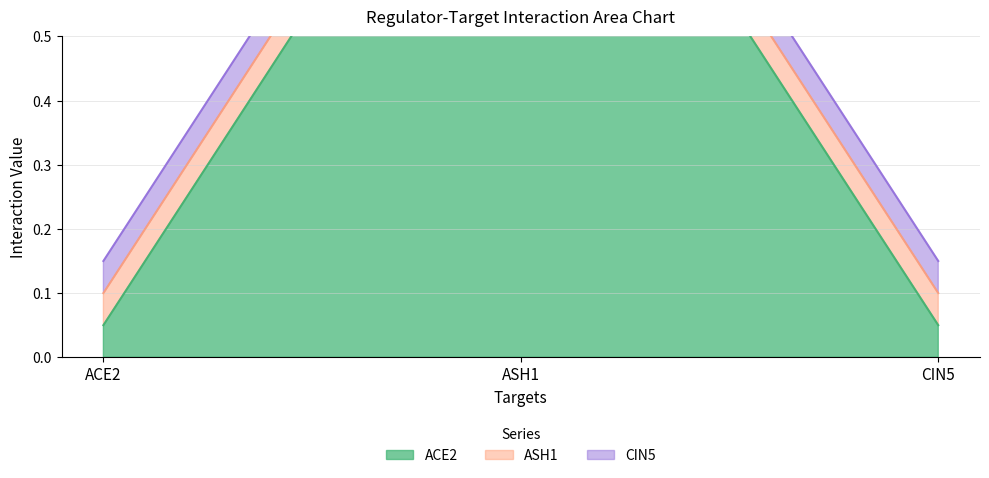

Does the chart display data point markers on the line(s)?

No